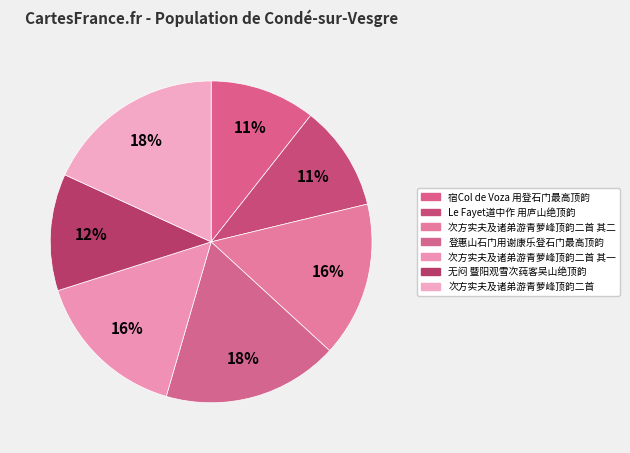

How many slices are in this pie chart?

7